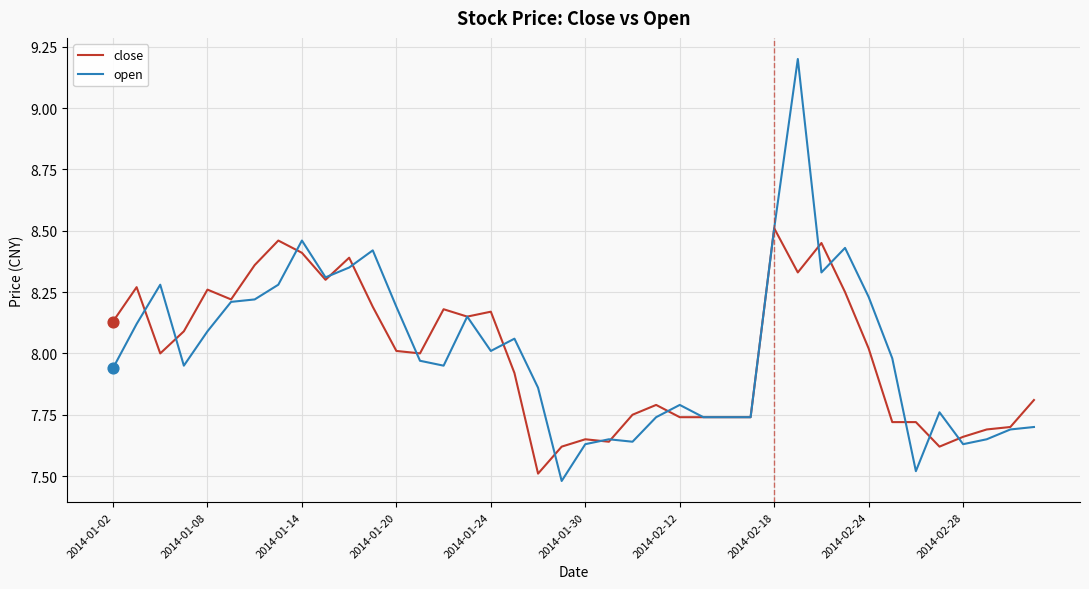

Which series has the largest range (max minus min)?

open